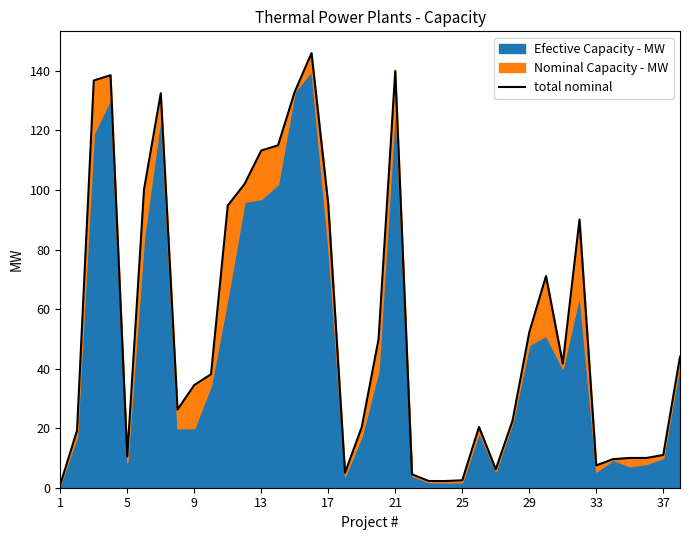

What value does the data have at 22?

2.2